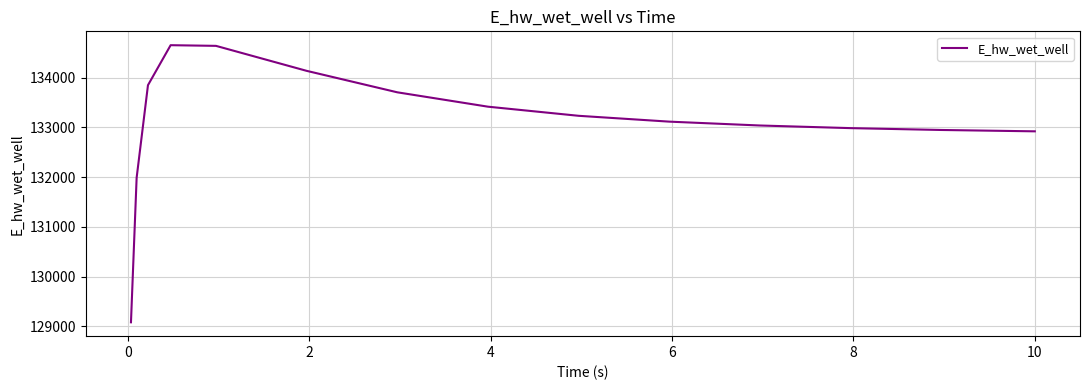

What is the greatest value displayed?

134652.5